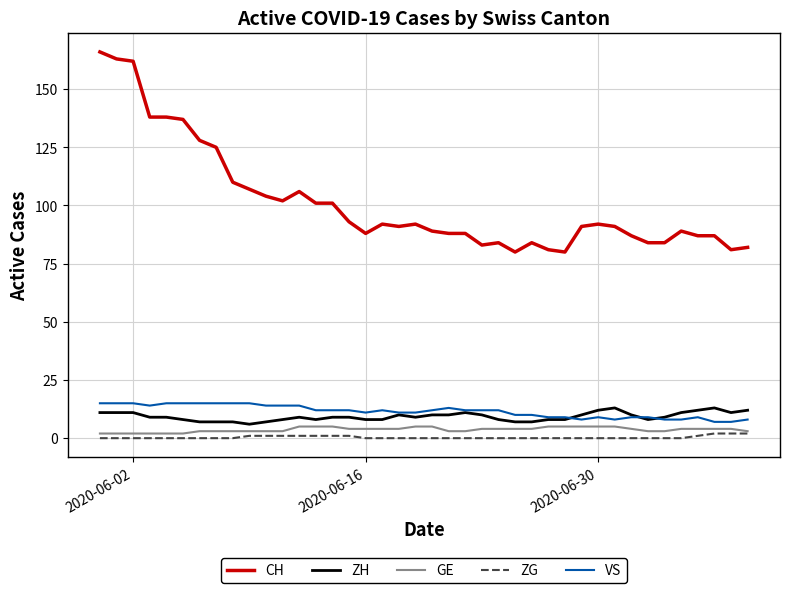

Which series has the widest spread of values?

CH